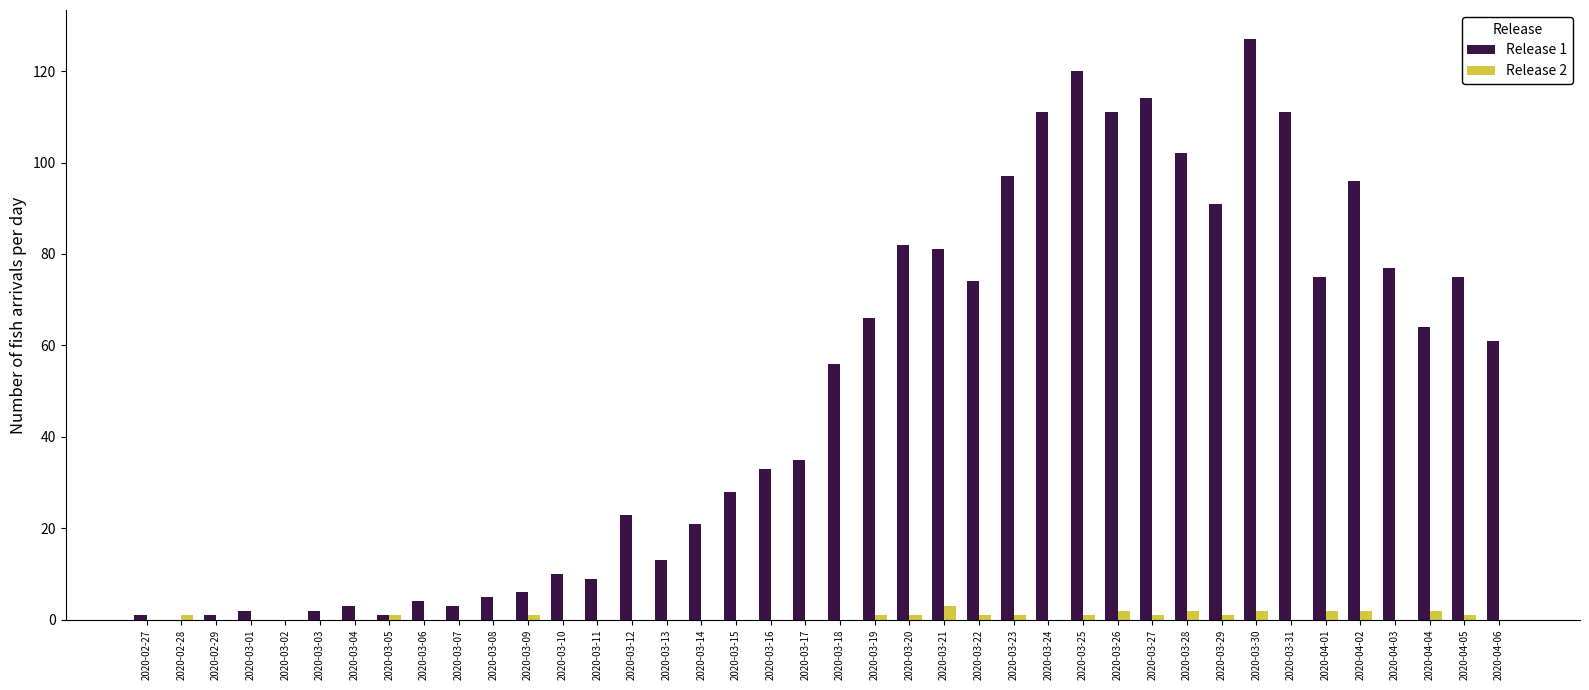

Which series has the largest total across all categories?

Release 1